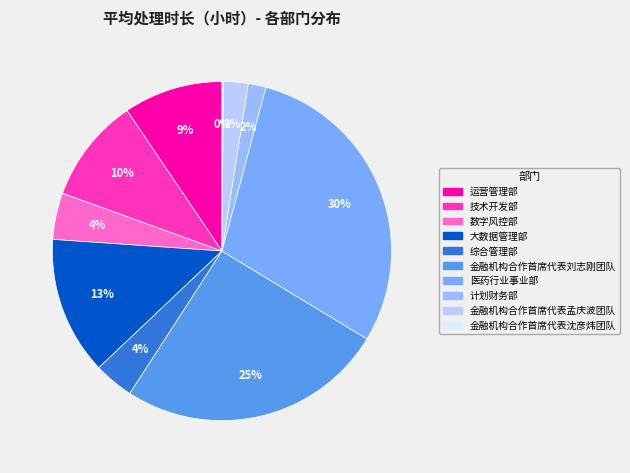

Which slice is the smallest?

金融机构合作首席代表沈彦炜团队